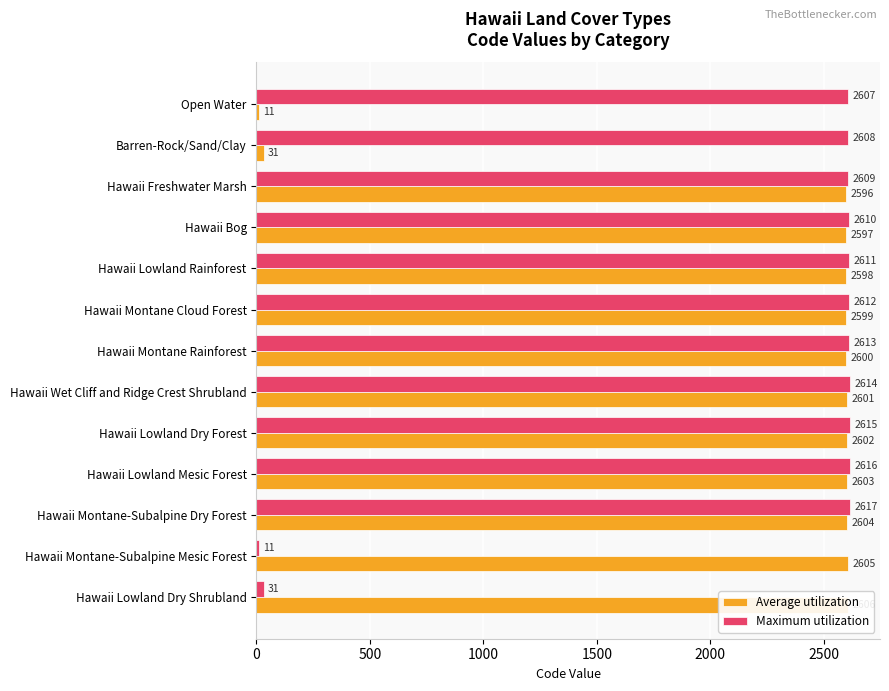

Which has a higher value, Barren-Rock/Sand/Clay or Hawaii Montane Cloud Forest?

Hawaii Montane Cloud Forest